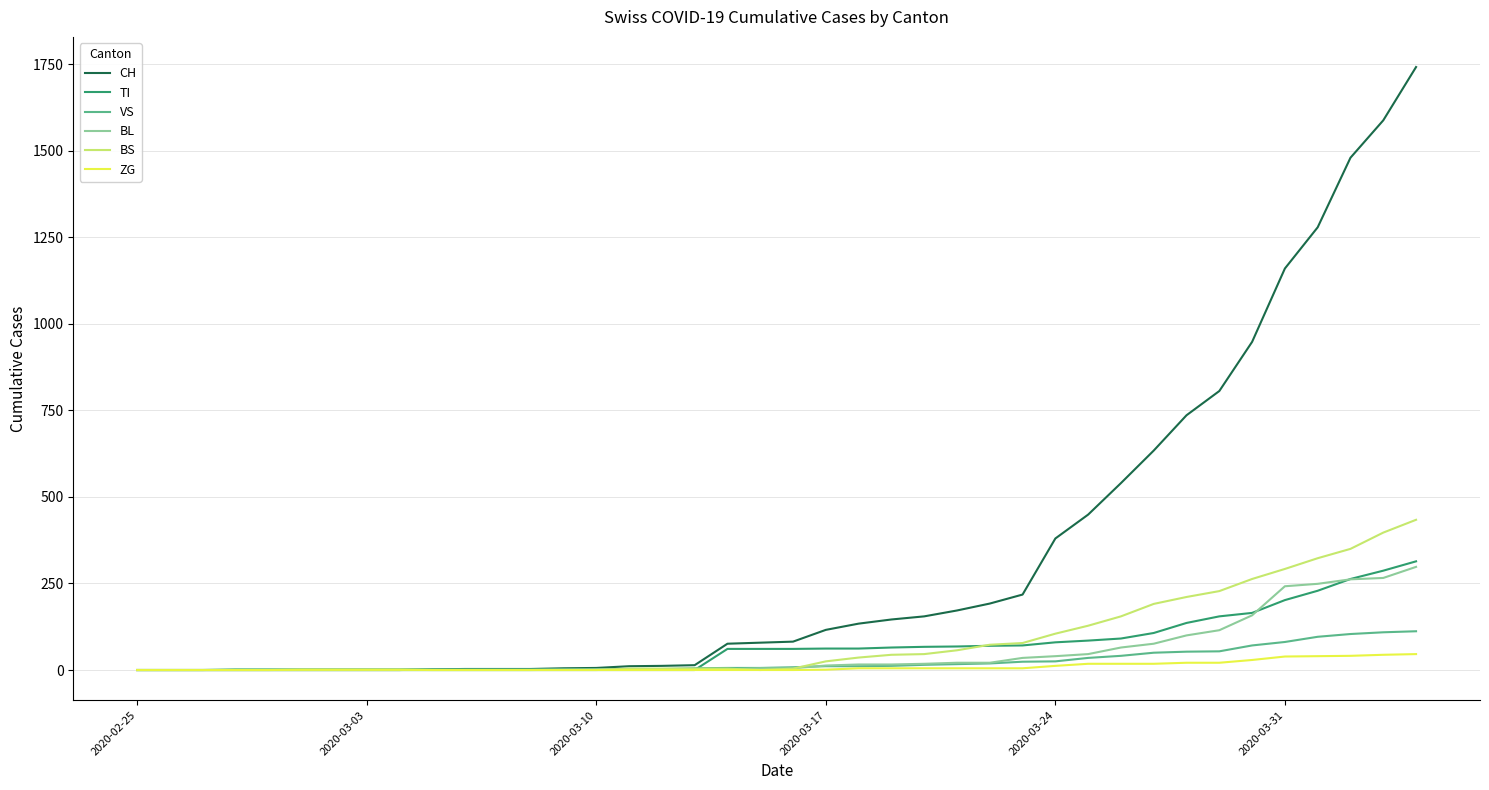

What is the difference between the maximum and minimum values in the TI series?

314